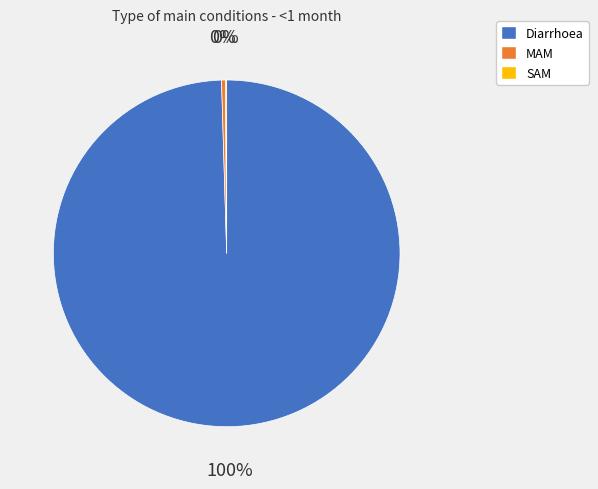

Which category has the biggest portion of the pie?

Diarrhoea